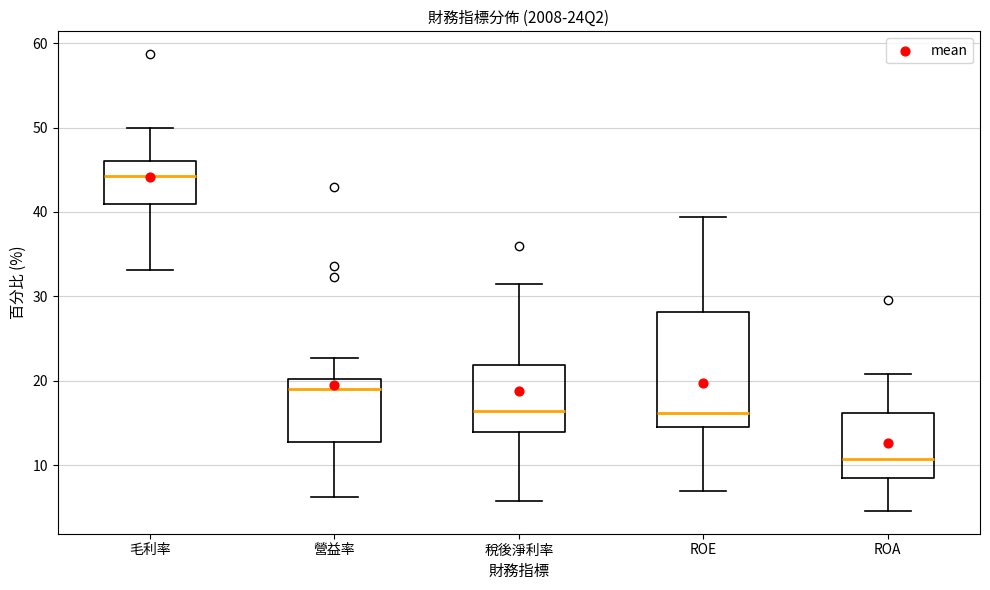

Reading left to right, transcribe this box plot: for each box, give where its median line is, the range the box spans, and where its two whiskers end, as read against the y-axis. The values are not printed on the chart, so give them approximately, as read against the axis.

毛利率: median 44, box 41 to 46, whiskers 33 to 50
營益率: median 19, box 13 to 20, whiskers 6 to 23
稅後淨利率: median 16, box 14 to 22, whiskers 6 to 32
ROE: median 16, box 15 to 28, whiskers 7 to 39
ROA: median 11, box 8 to 16, whiskers 5 to 21